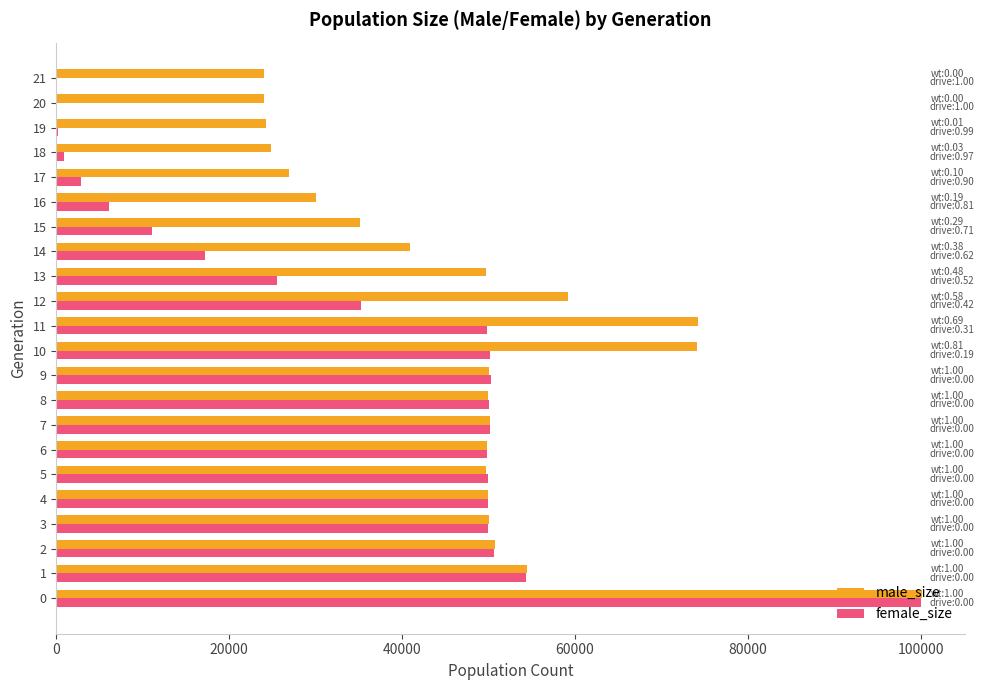

The value of female_size at 7 is 76185. True or false?

False